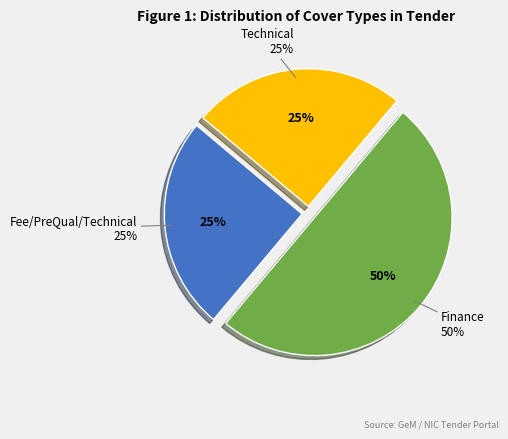

Which slice is the largest?

Finance